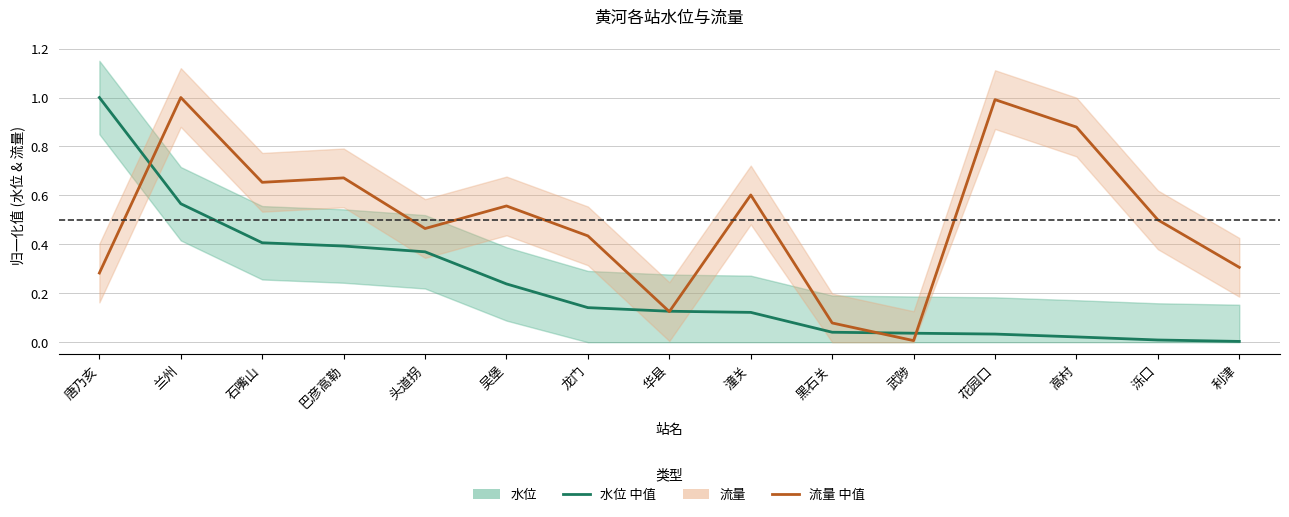

After their last crossing, which series has the higher values: 流量 or 水位?

流量